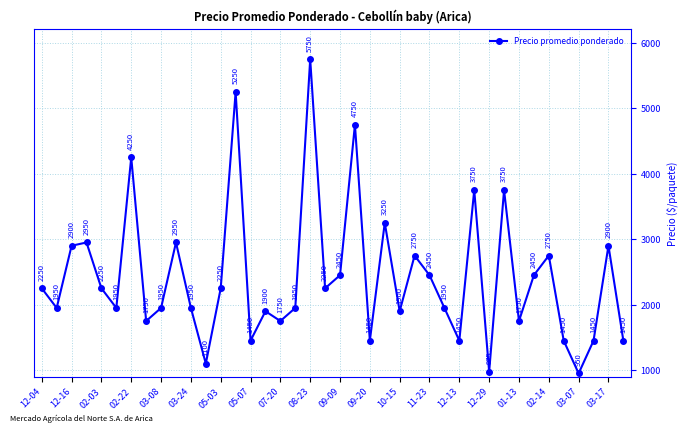

True or false: the data has more than 2 interior local peaks.

True